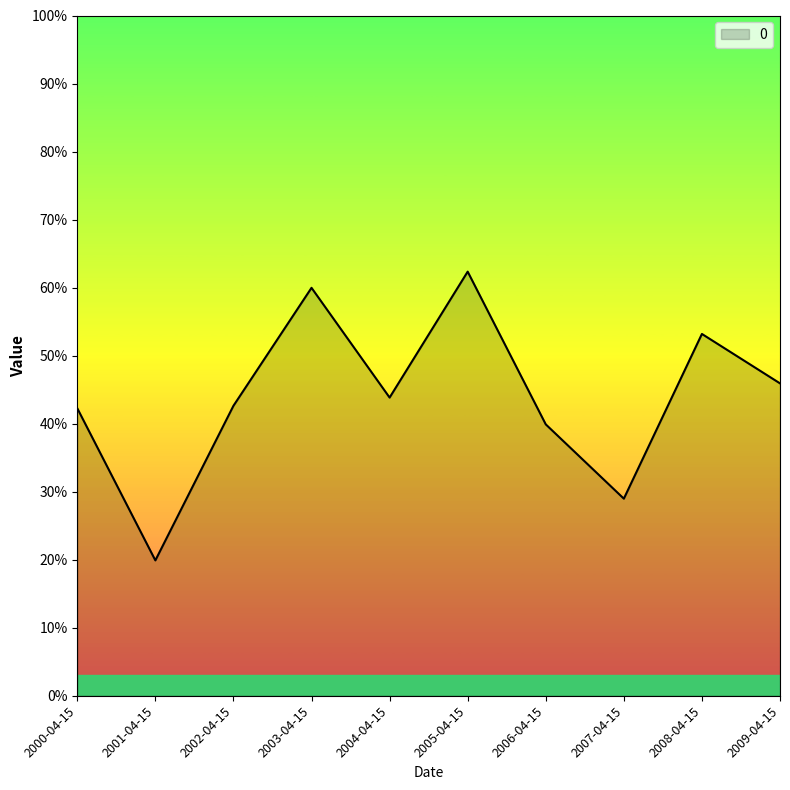

Does the chart display data point markers on the line(s)?

No